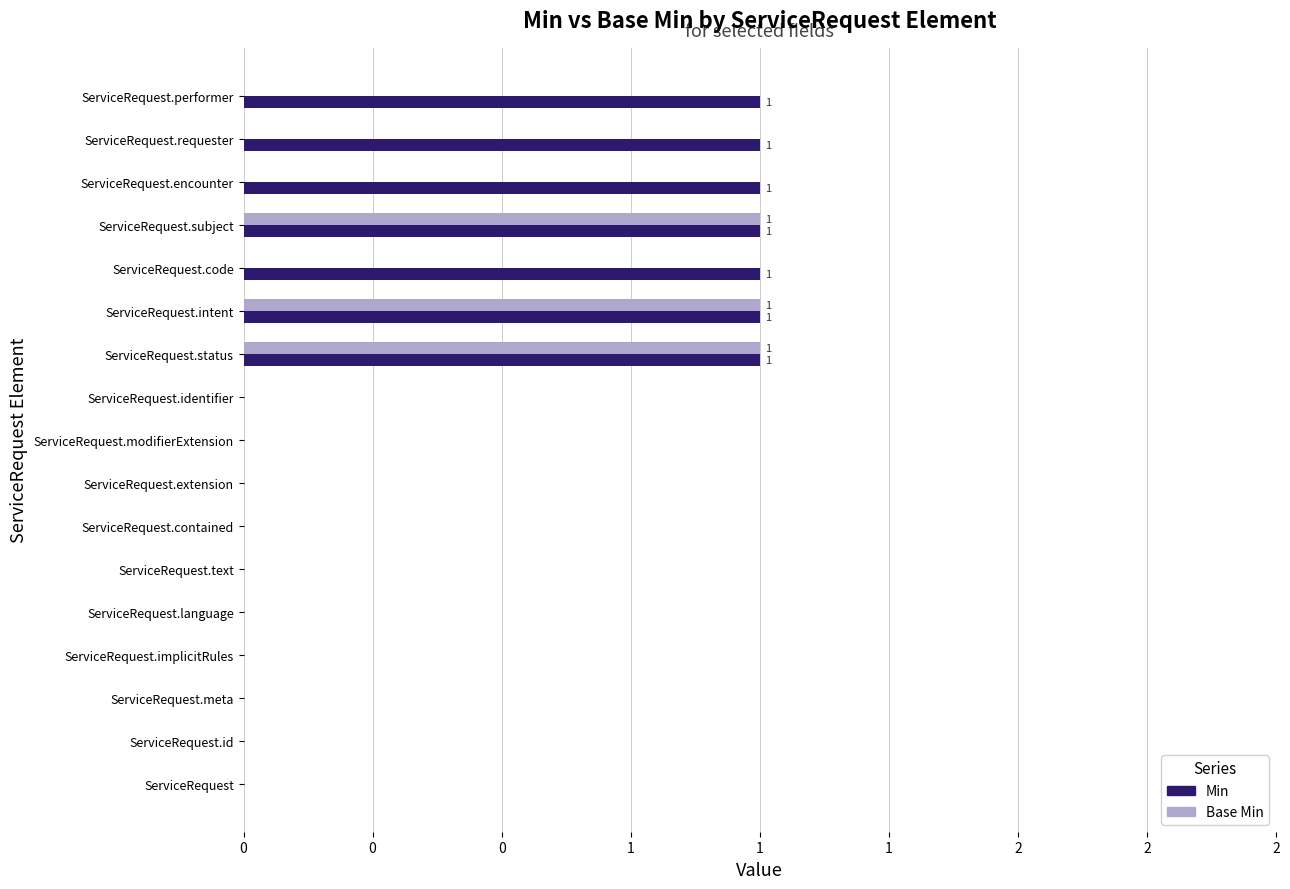

Reading left to right, what are all the values shown in this chart?

Min: 0	0	0	0	0	0	0	0	0	0	1	1	1	1	1	1	1
Base Min: 0	0	0	0	0	0	0	0	0	0	1	1	0	1	0	0	0